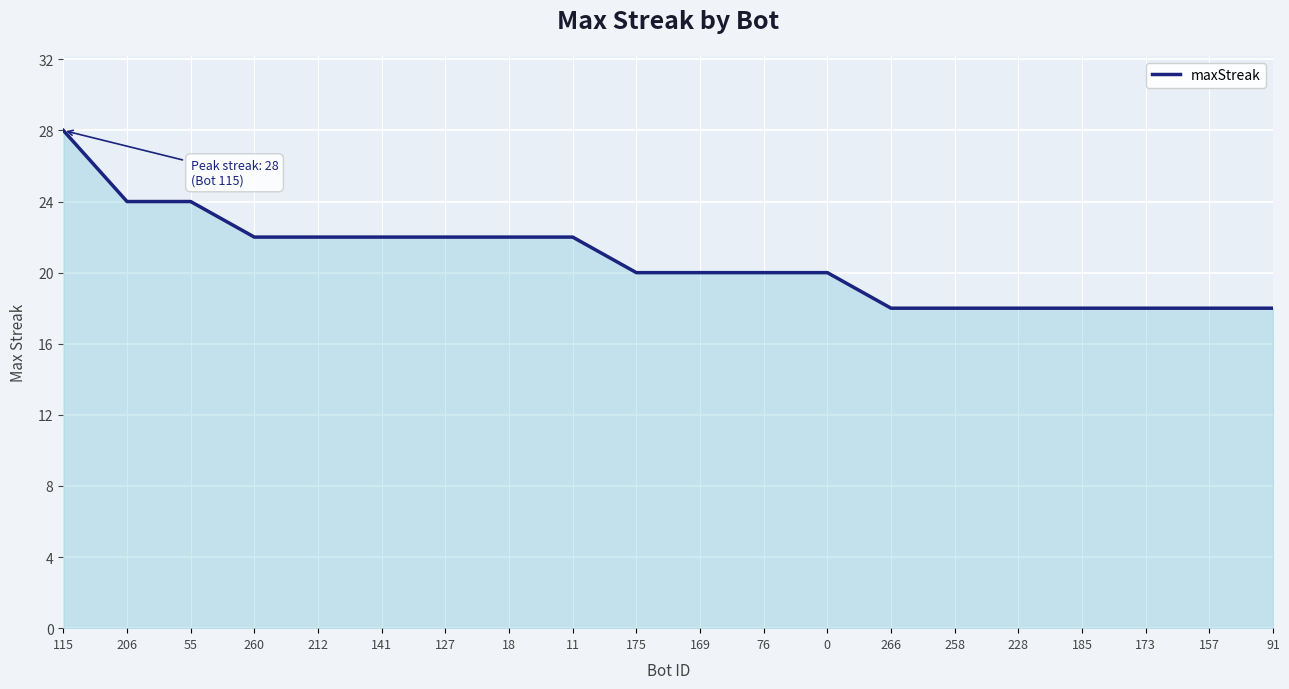

True or false: the data shows 18 at 266.

True